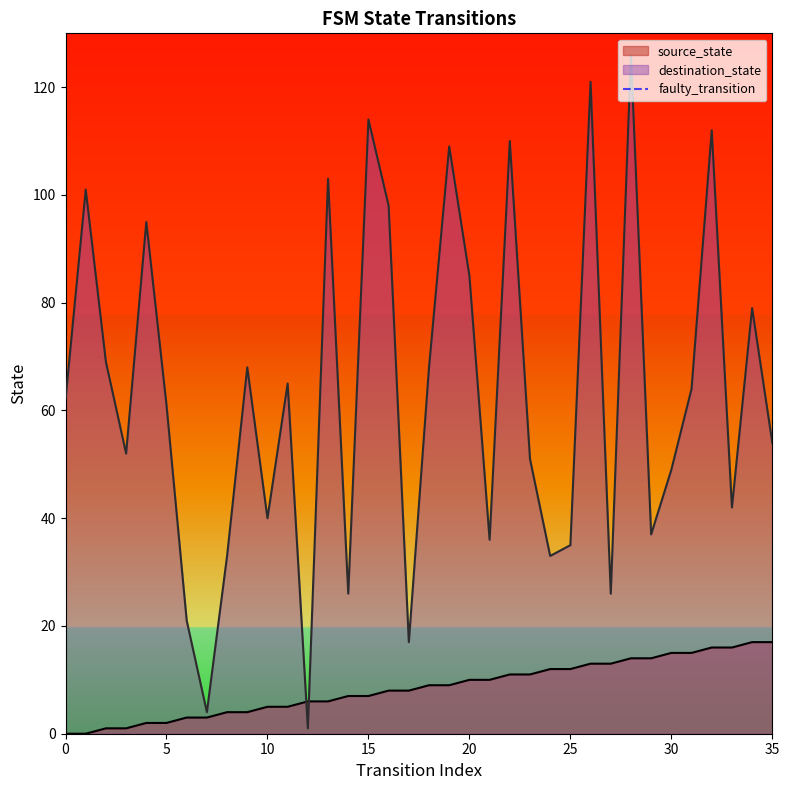

Is it true that destination_state equals 63 at 15?

False